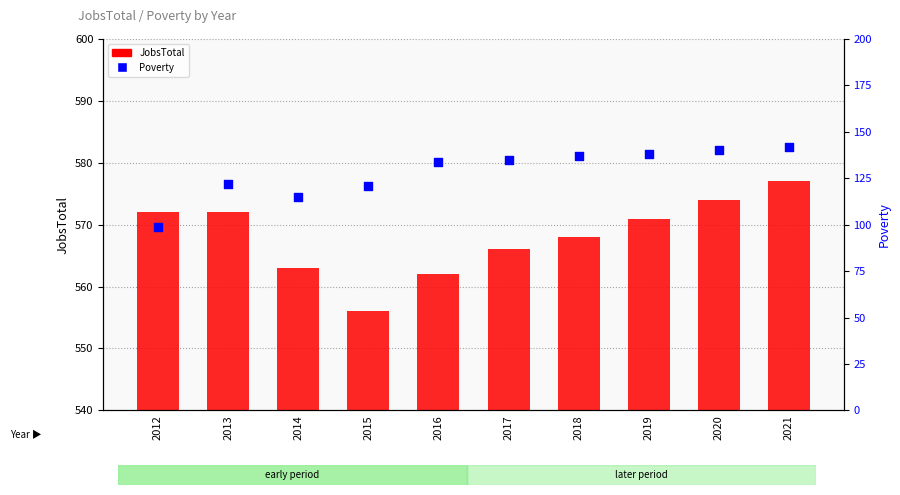

Which series has the largest total across all categories?

JobsTotal